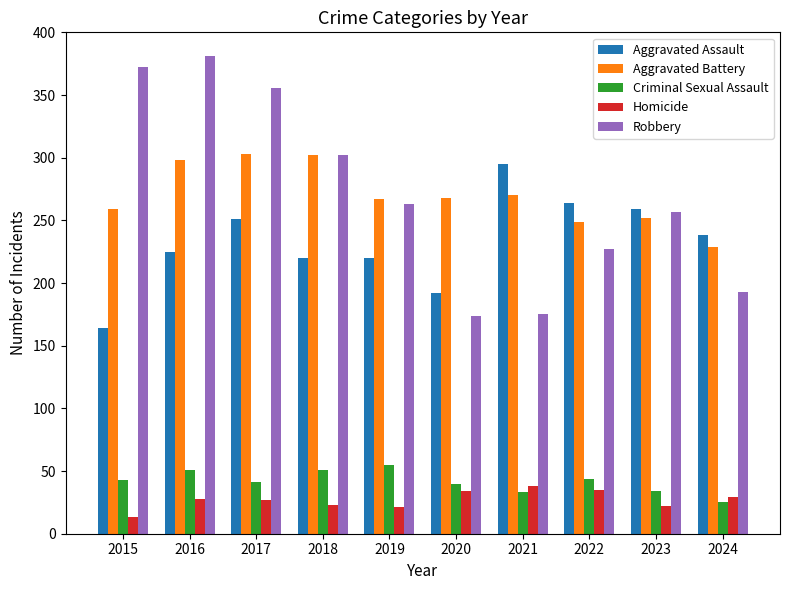

What is the difference between the Robbery values at 2019 and 2022?

36